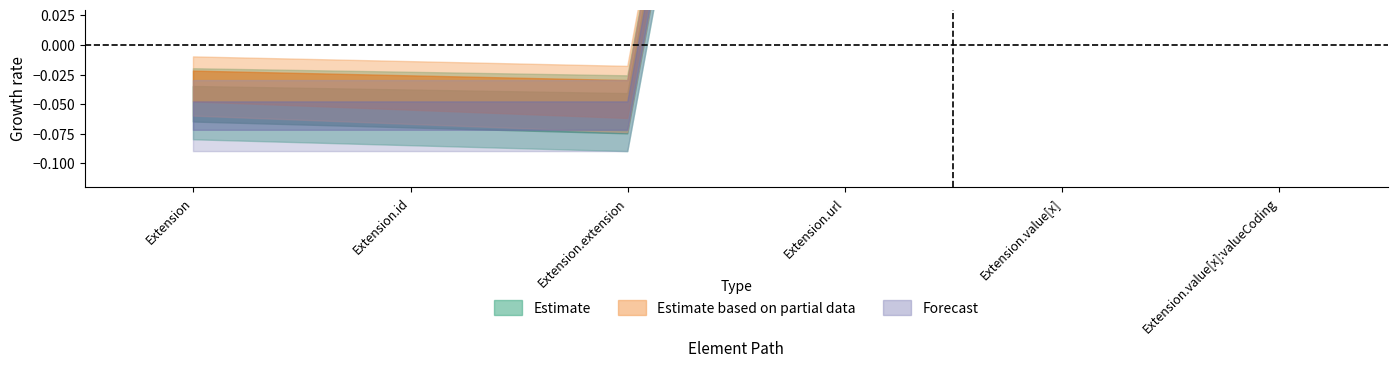

What is the greatest value displayed?

1